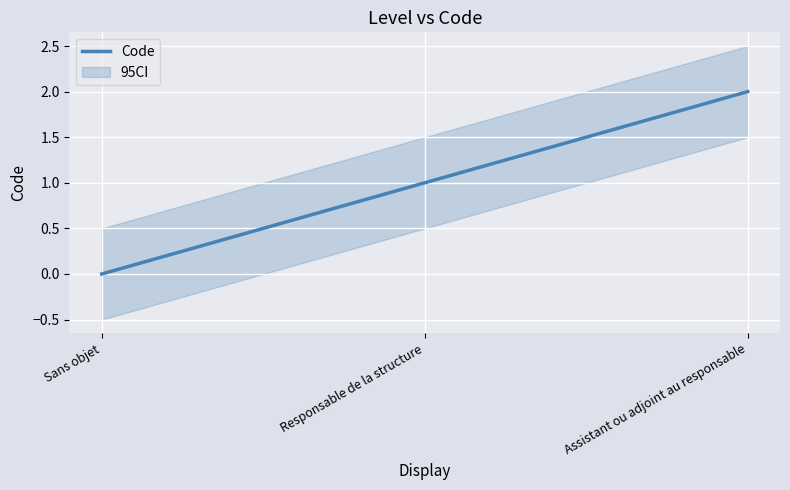

What is the change in value from Sans objet to Assistant ou adjoint au responsable?

+2